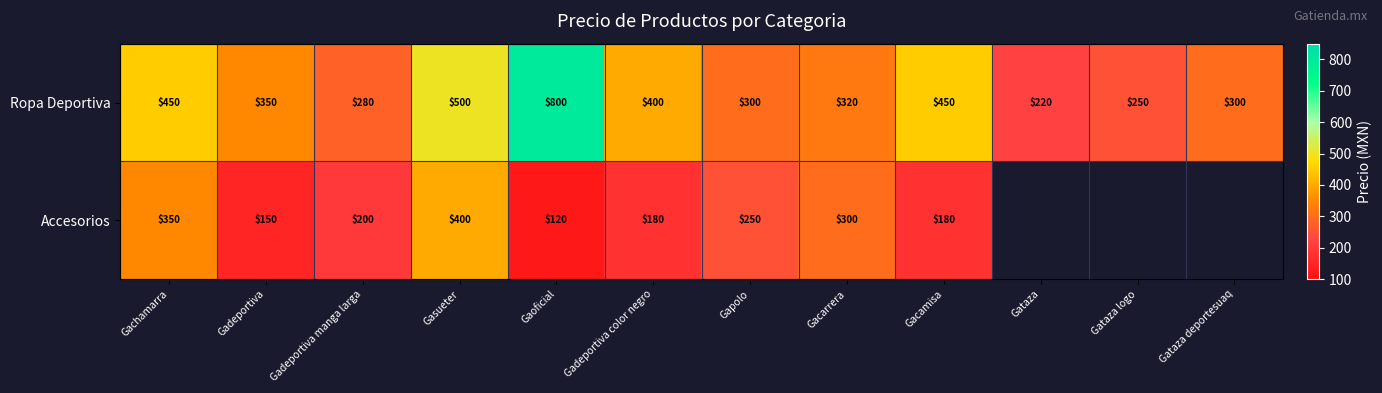

What is the greatest value displayed?

800.0